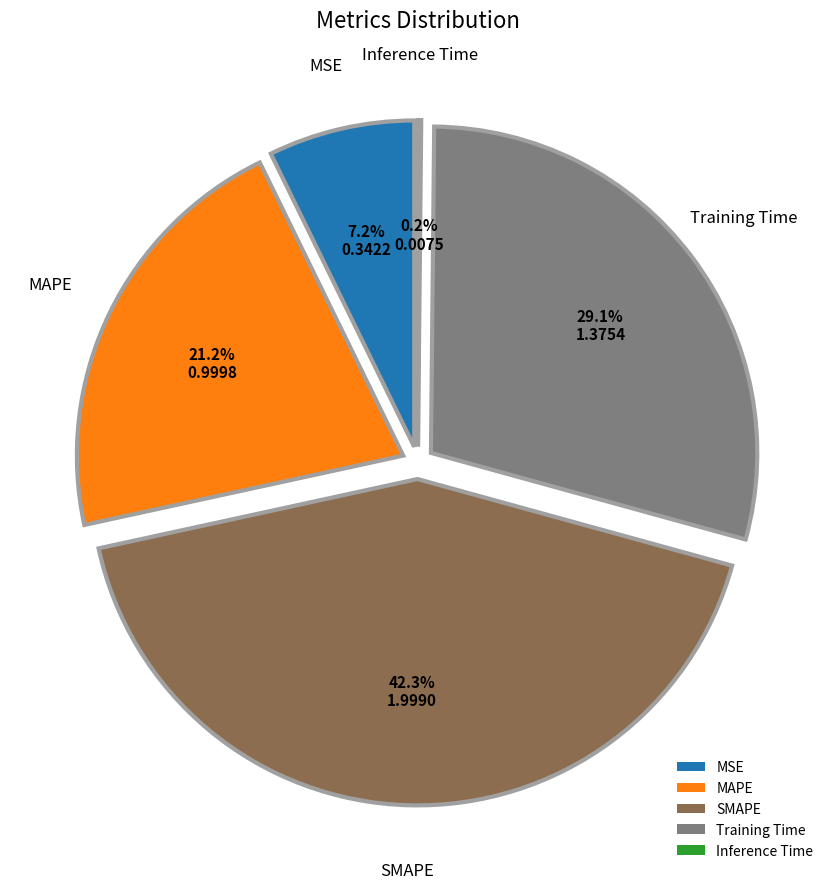

Is the sum of MSE and Training Time greater than half?

No